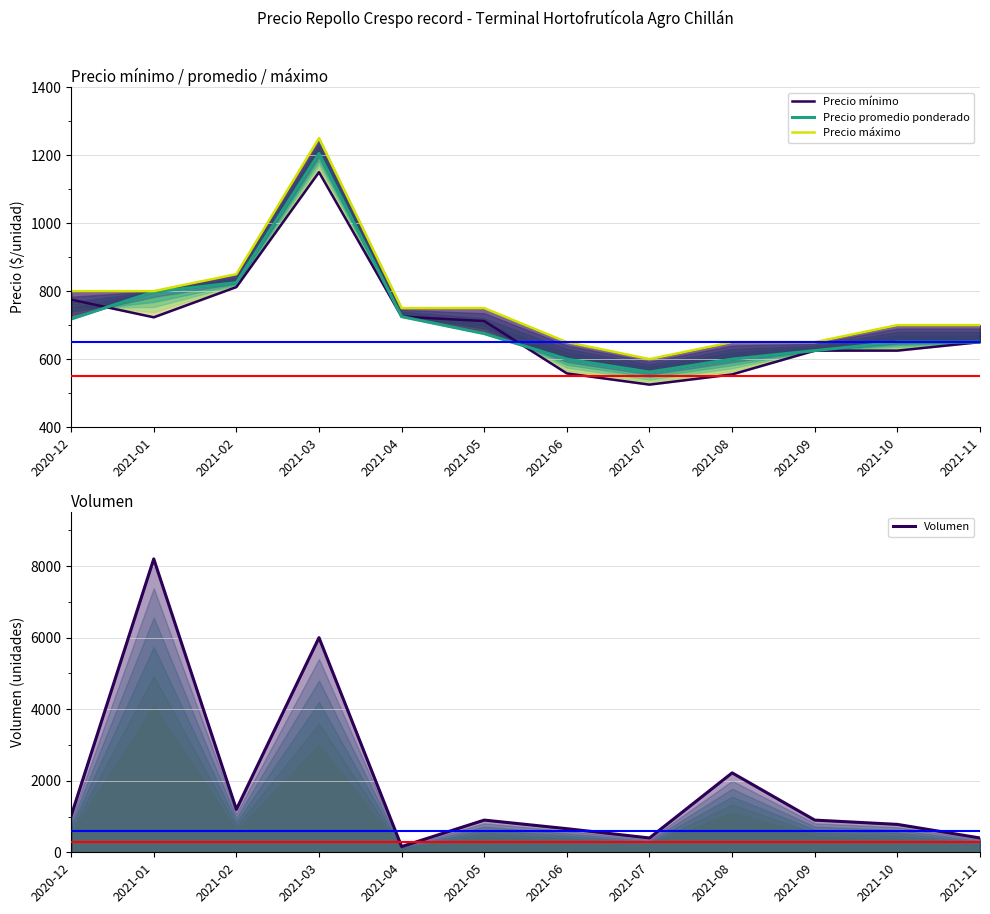

Is the value of Precio mínimo at 2021-05 greater than the value of Volumen at 2021-11?

Yes